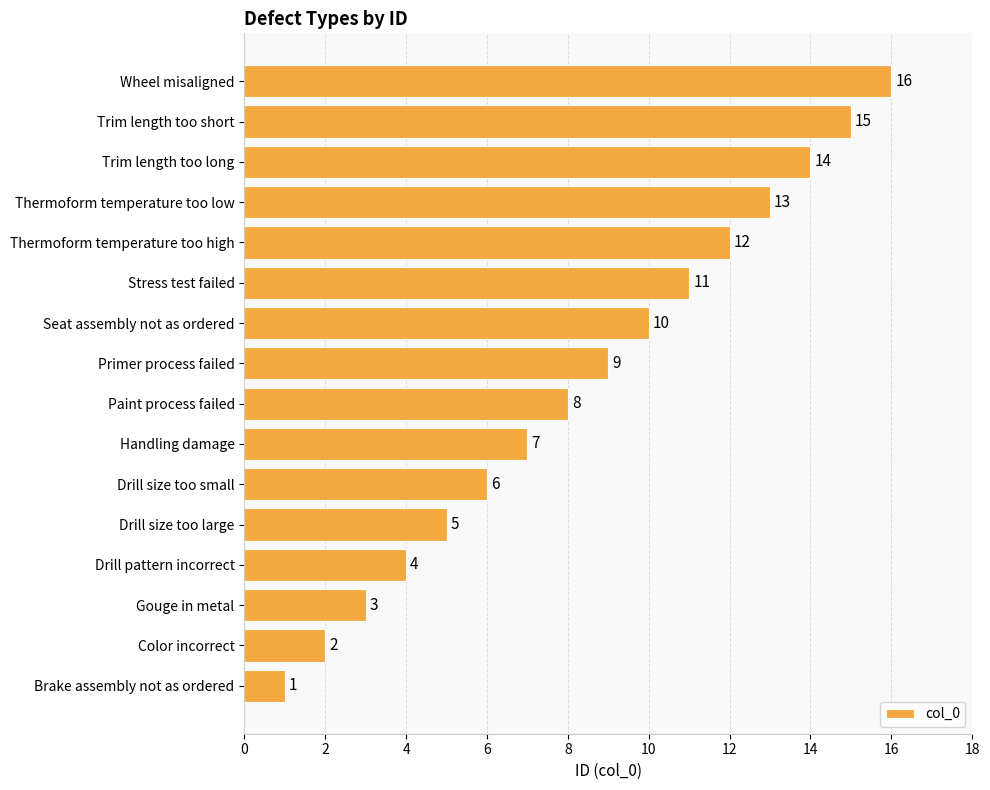

Which label corresponds to the largest value in the chart?

Wheel misaligned